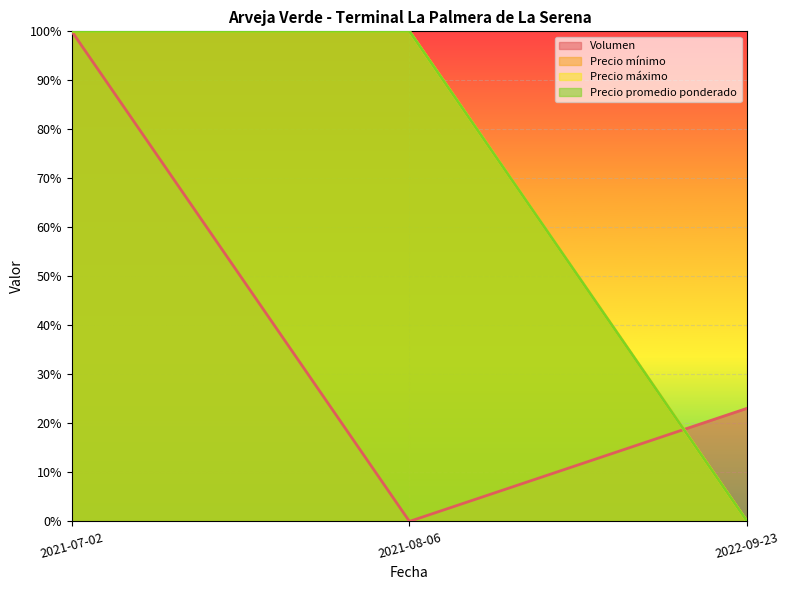

Count the number of categories in the chart.

3